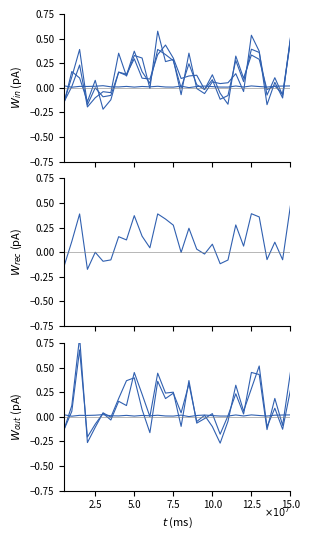

What is the label of the 29th point from the right?

2.5